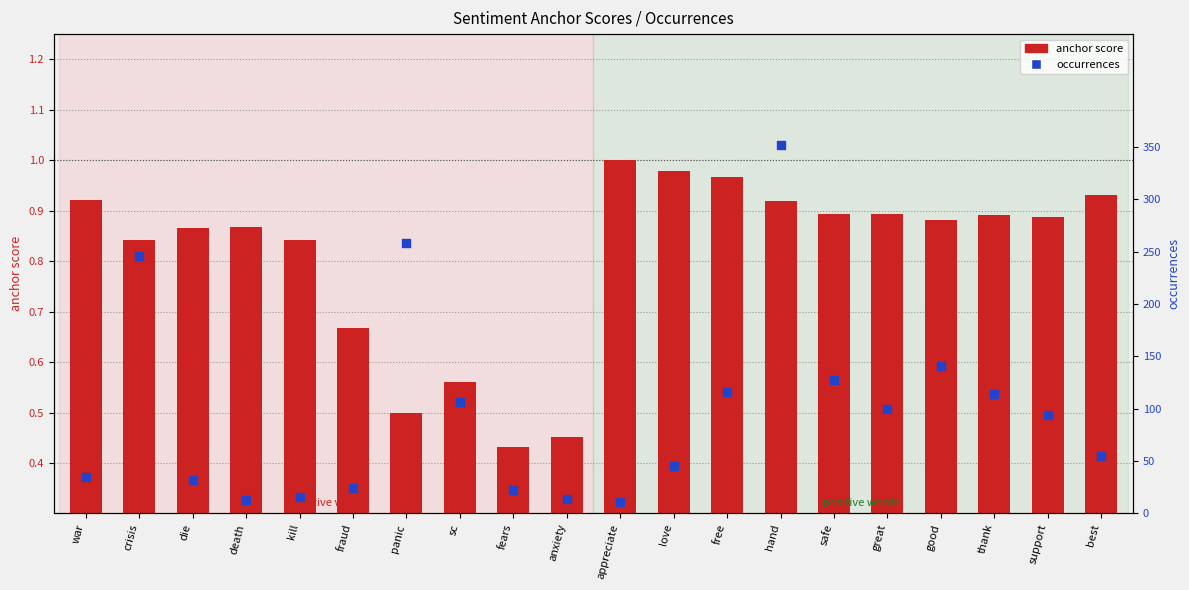

Approximately how many times larger is the value at sc compared to die?

3.3